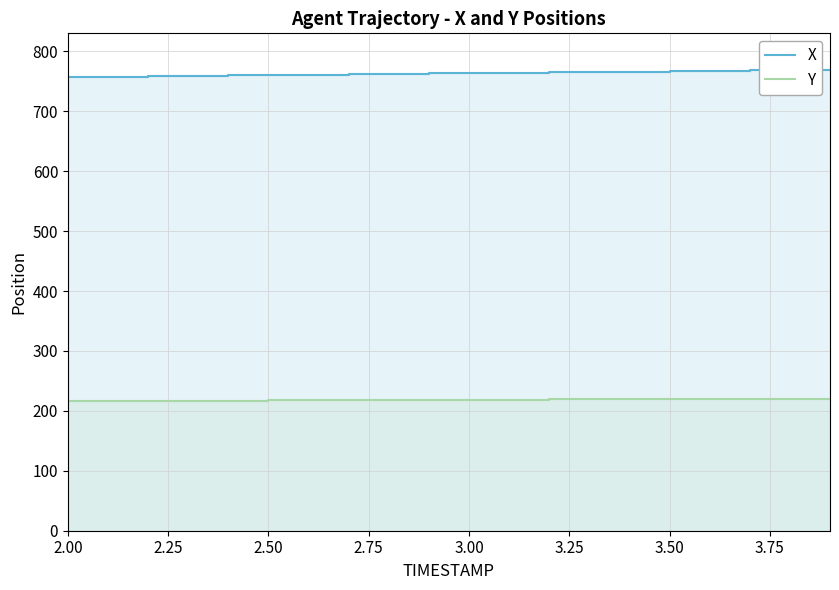

Reading right to left, extract all data points from this chart.

X: 769.3	768.7	768.1	767.5	766.9	766.2	765.6	765.0	764.4	763.7	763.1	762.5	761.8	761.2	760.5	759.9	759.2	758.5	757.8	757.1
Y: 220.5	220.3	220.1	219.9	219.6	219.4	219.2	219.0	218.8	218.5	218.3	218.1	217.9	217.6	217.4	217.2	216.9	216.7	216.4	216.2